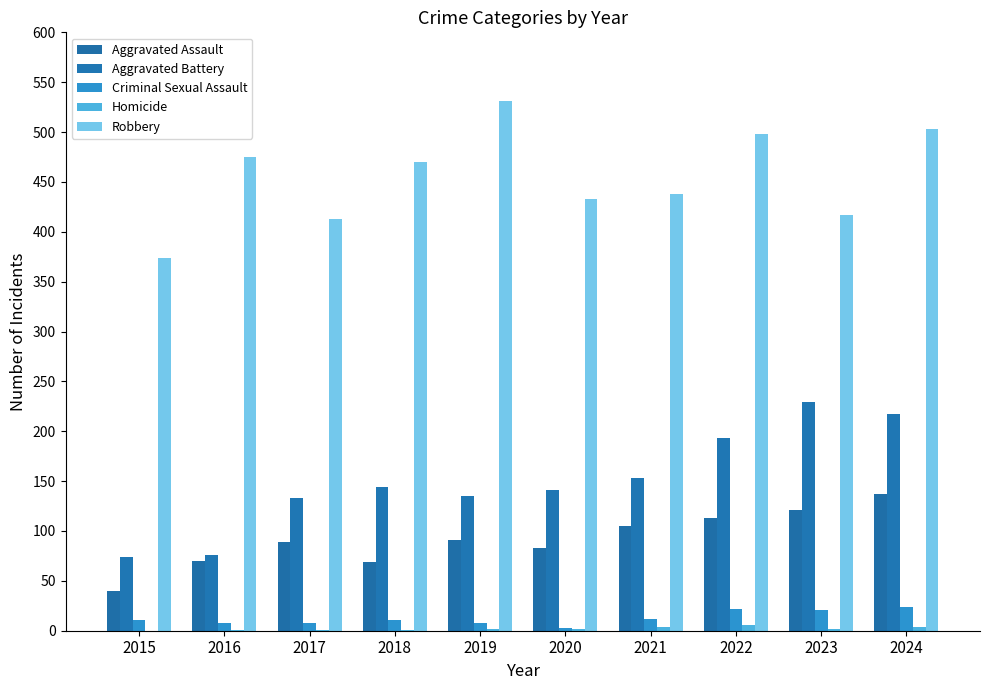

How many series are shown in this chart?

5